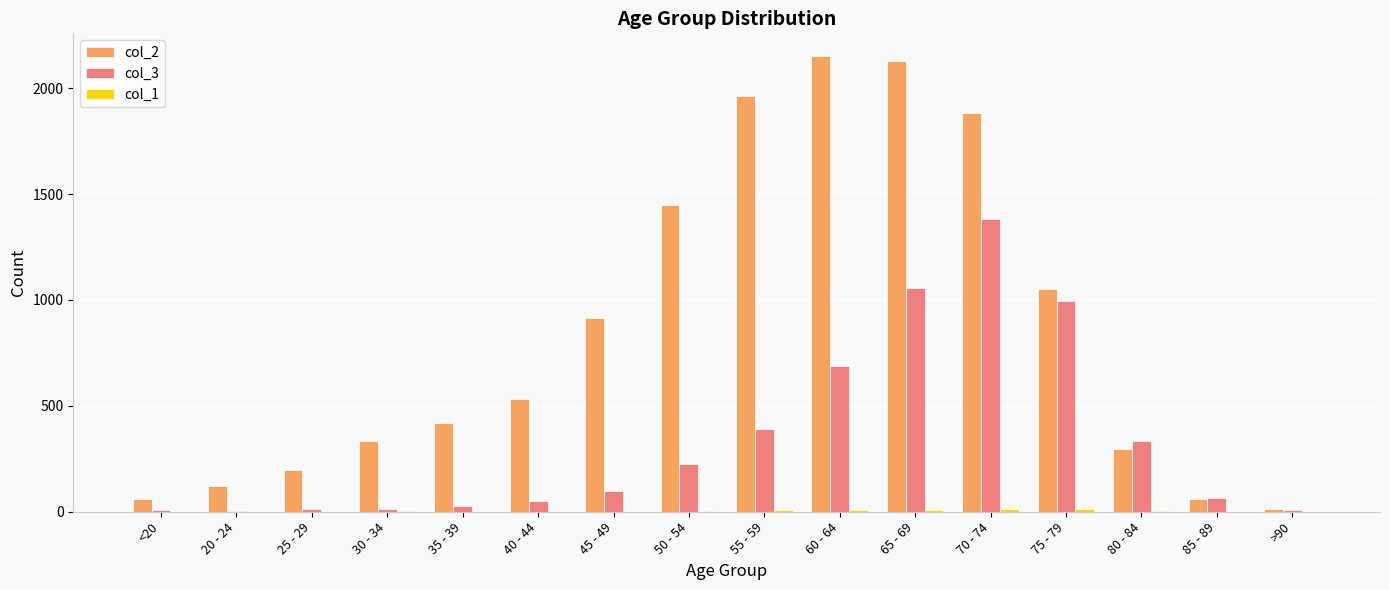

What is the total value across all series at 20 - 24?

123